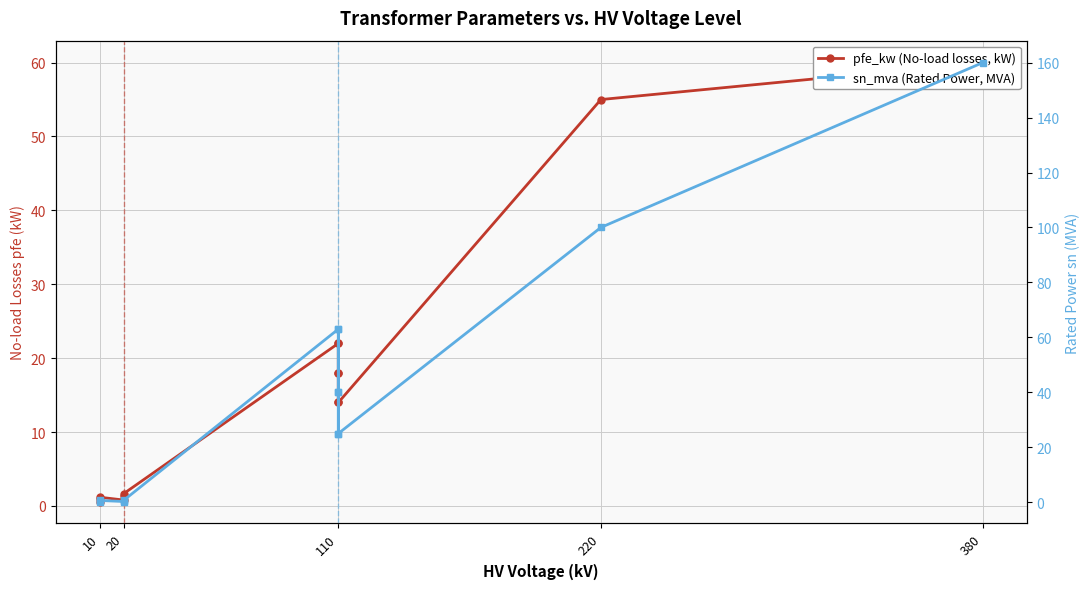

What is the average value of the sn_mva (Rated Power, MVA) series?

37.0